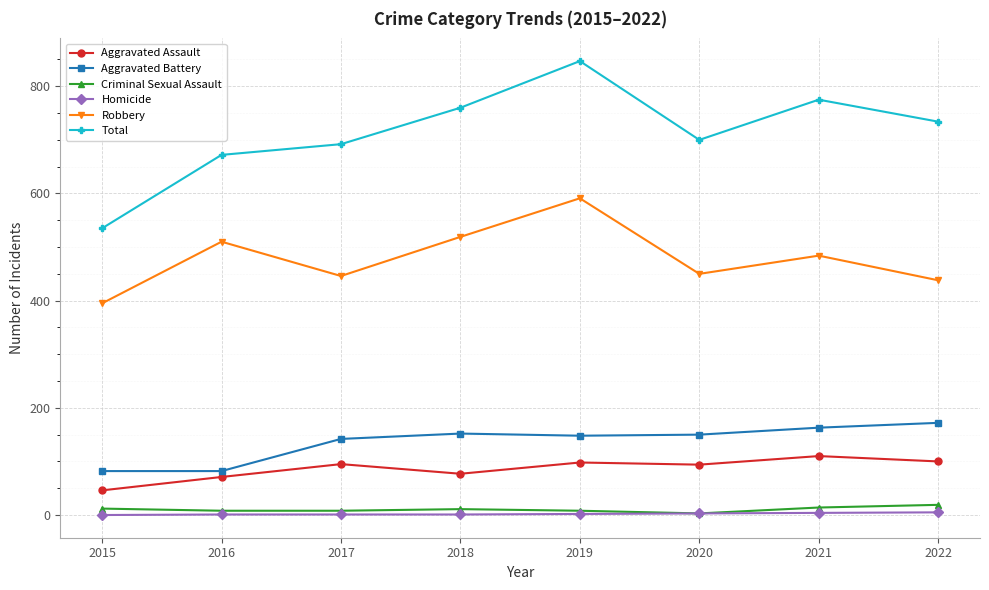

List the series in order of their peak value, lowest first.

Homicide, Criminal Sexual Assault, Aggravated Assault, Aggravated Battery, Robbery, Total